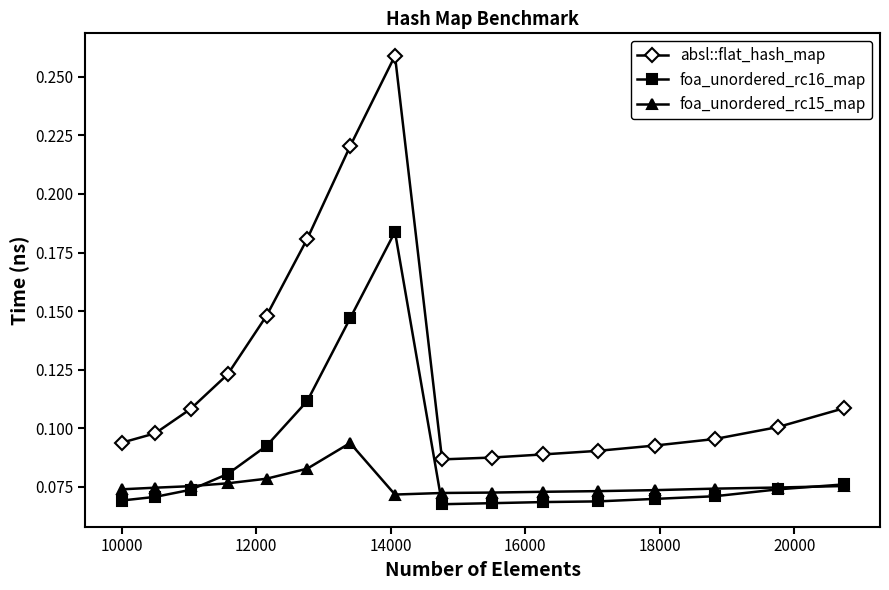

How many foa_unordered_rc15_map values are between 0 and 1?

16